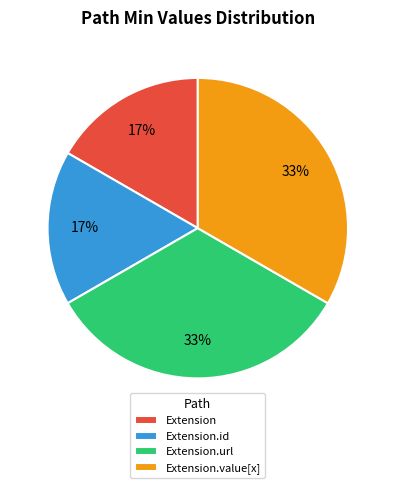

Combined, do Extension.value[x] and Extension.url account for over 50%?

Yes